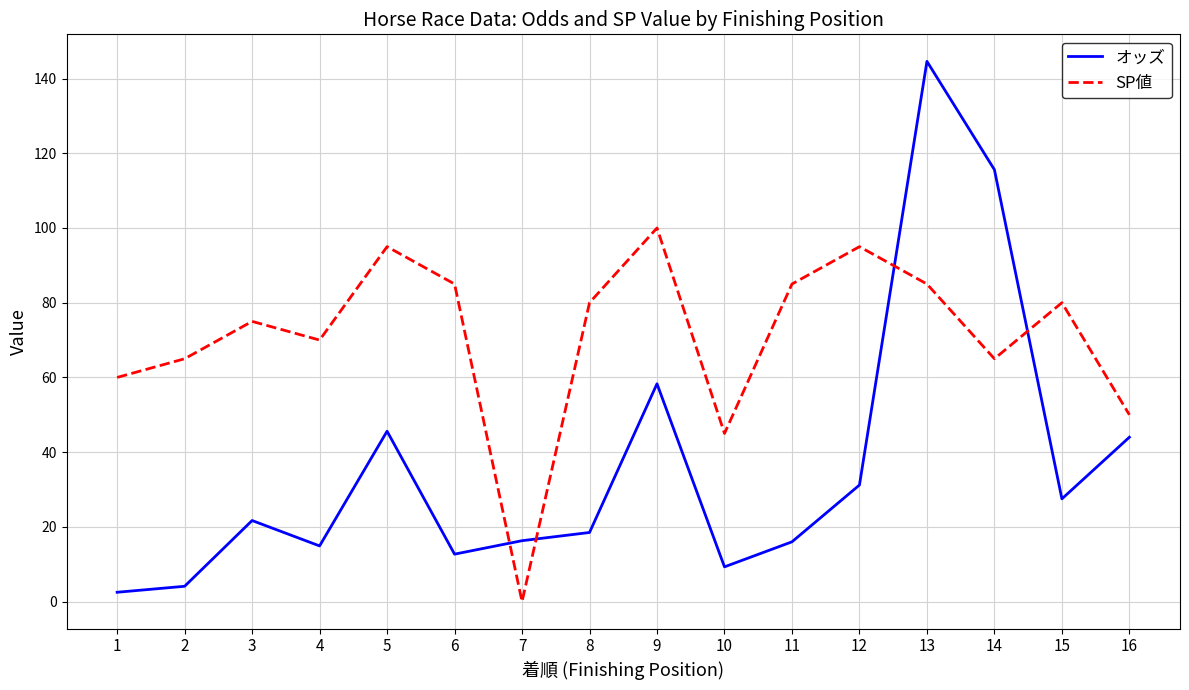

At how many categories does at least one series exceed 98?

3